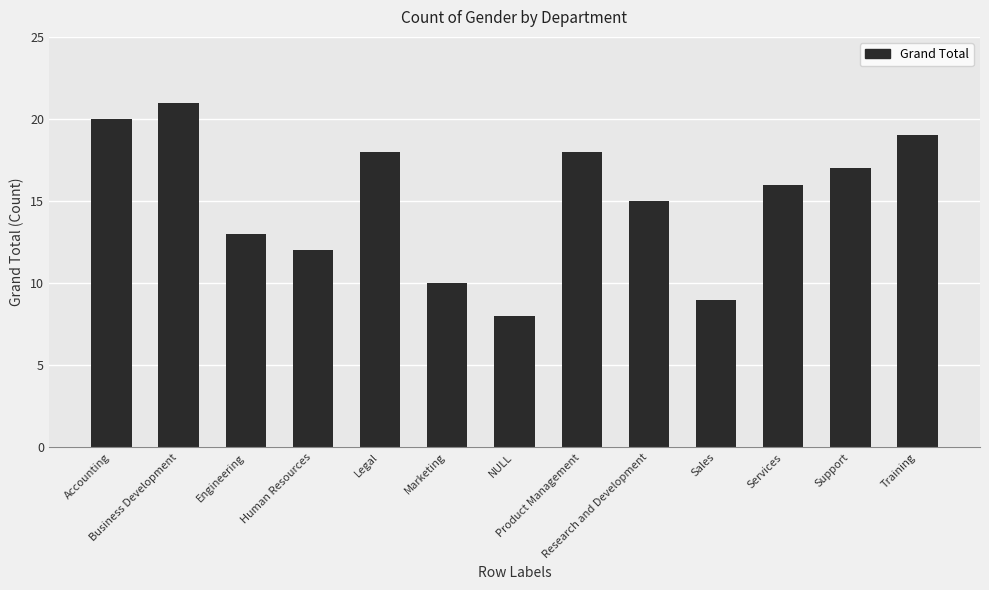

What is the smallest value displayed?

8